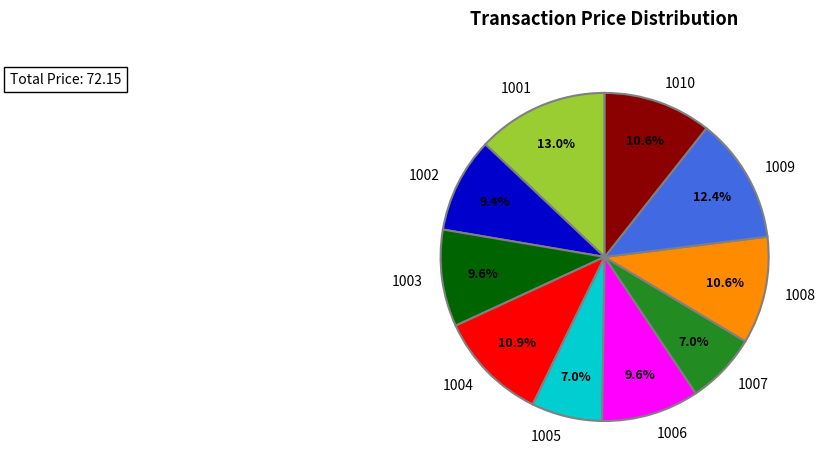

Which has a higher value, 1009 or 1005?

1009